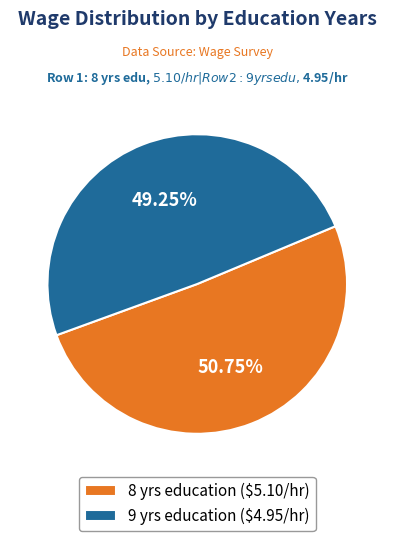

Does 8 yrs education ($5.10/hr) account for over 50% of the chart?

Yes